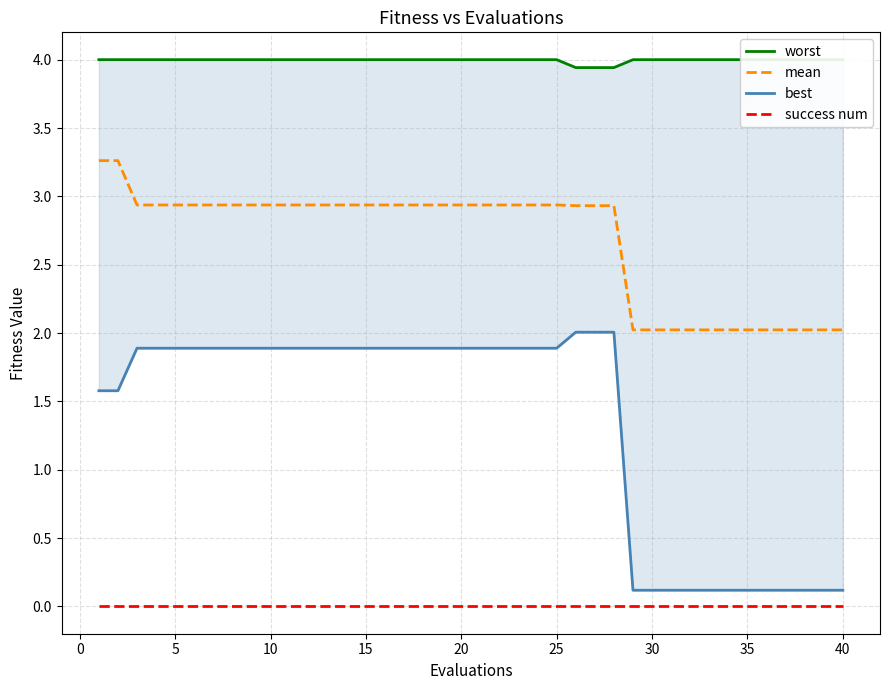

True or false: mean and success num cross at least once.

False